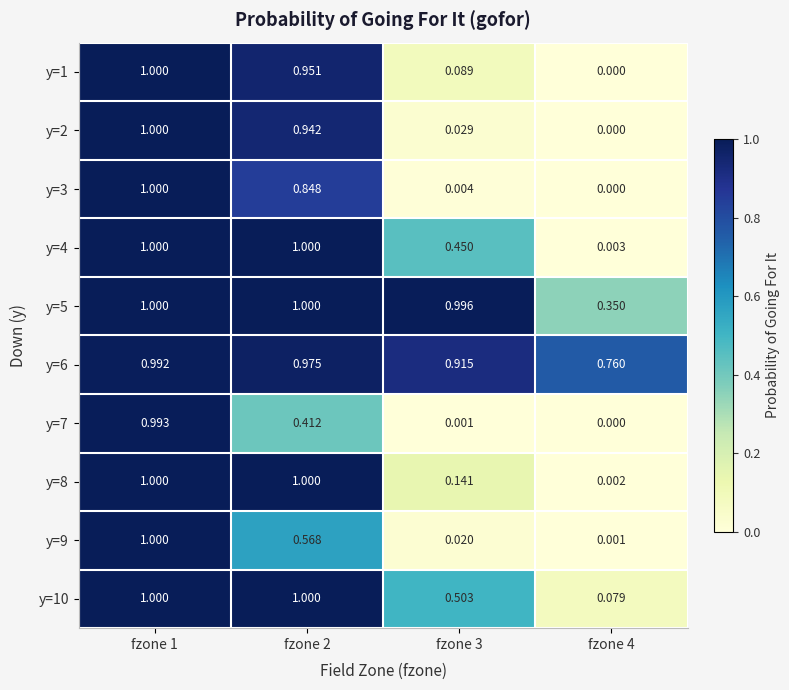

Count the number of data series in this chart.

10